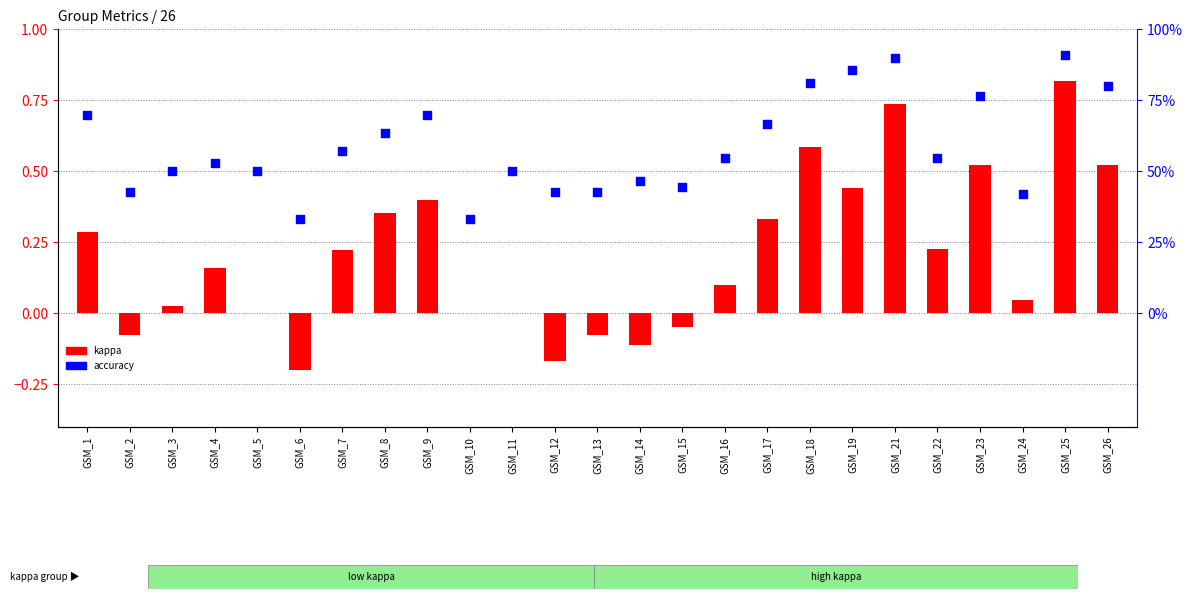

Which series has the largest total across all categories?

accuracy